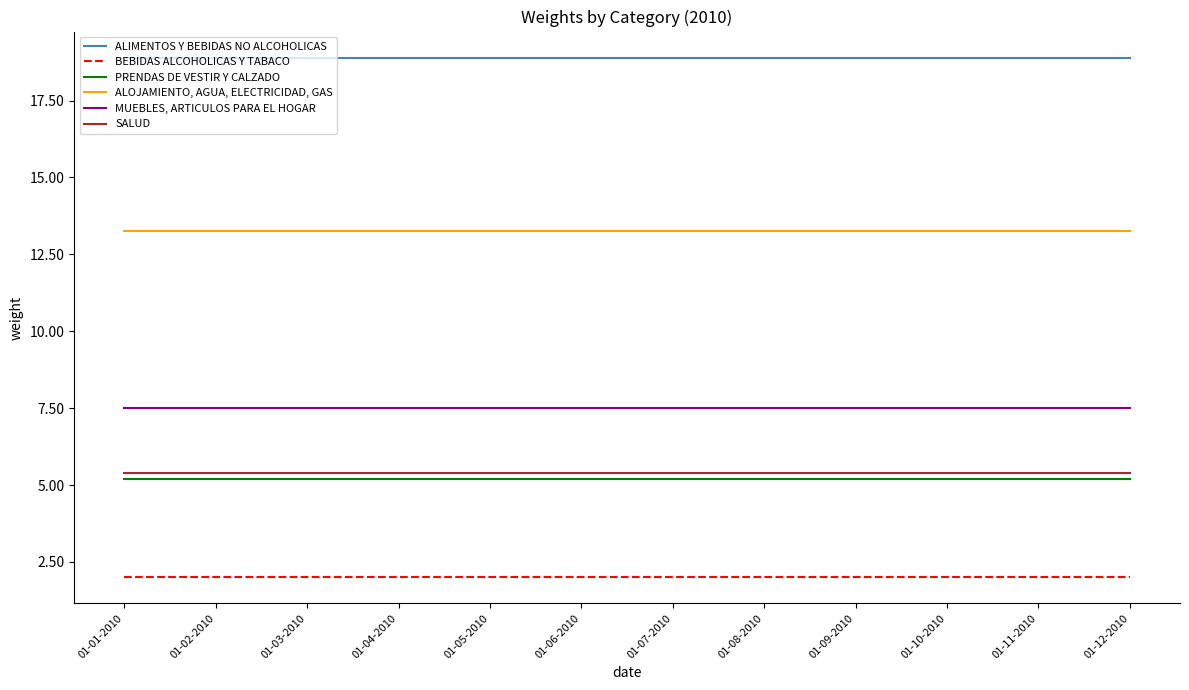

What is the spread (max minus min) of values at 01-03-2010?

16.9